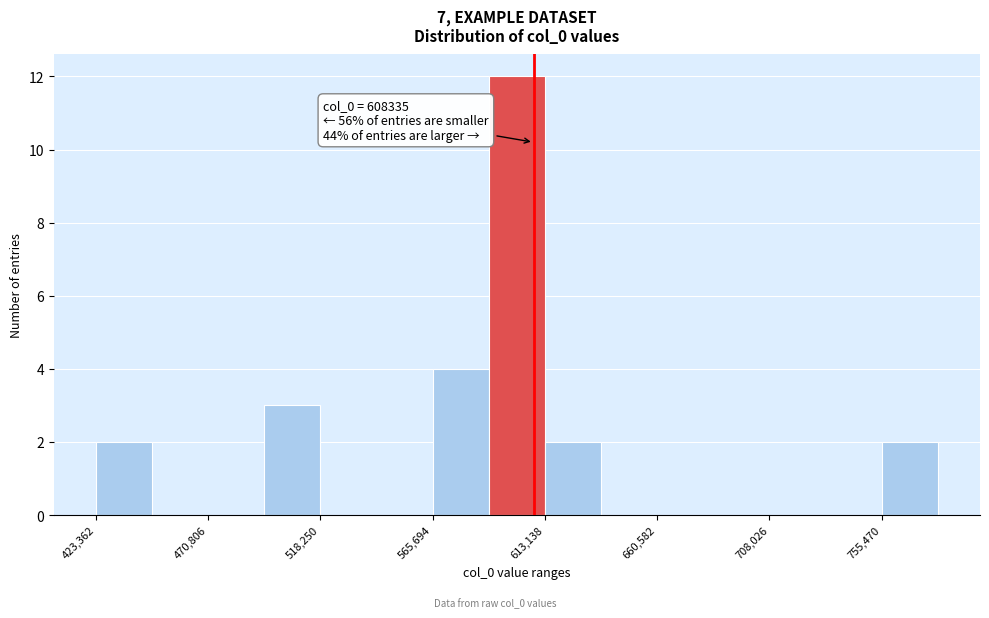

Which range on the x-axis has the tallest bar?

590000 to 615000